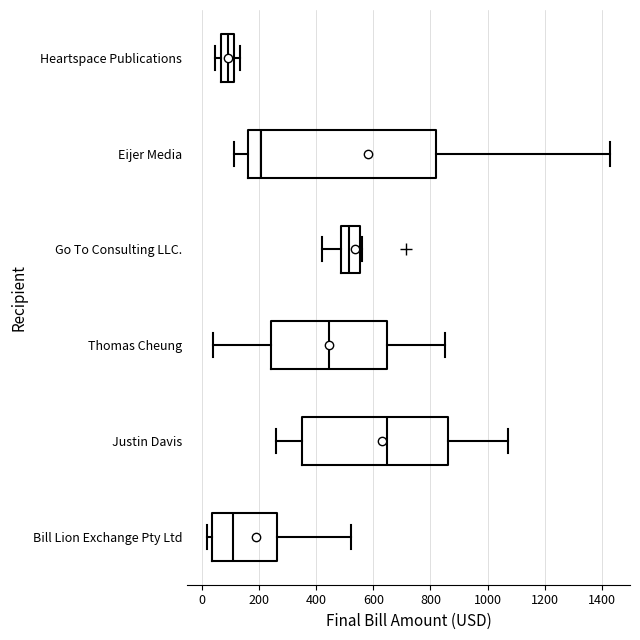

Where does the right whisker of the box for Justin Davis end on the x-axis? The values are not printed on the chart, so give them approximately, as read against the axis.

1080